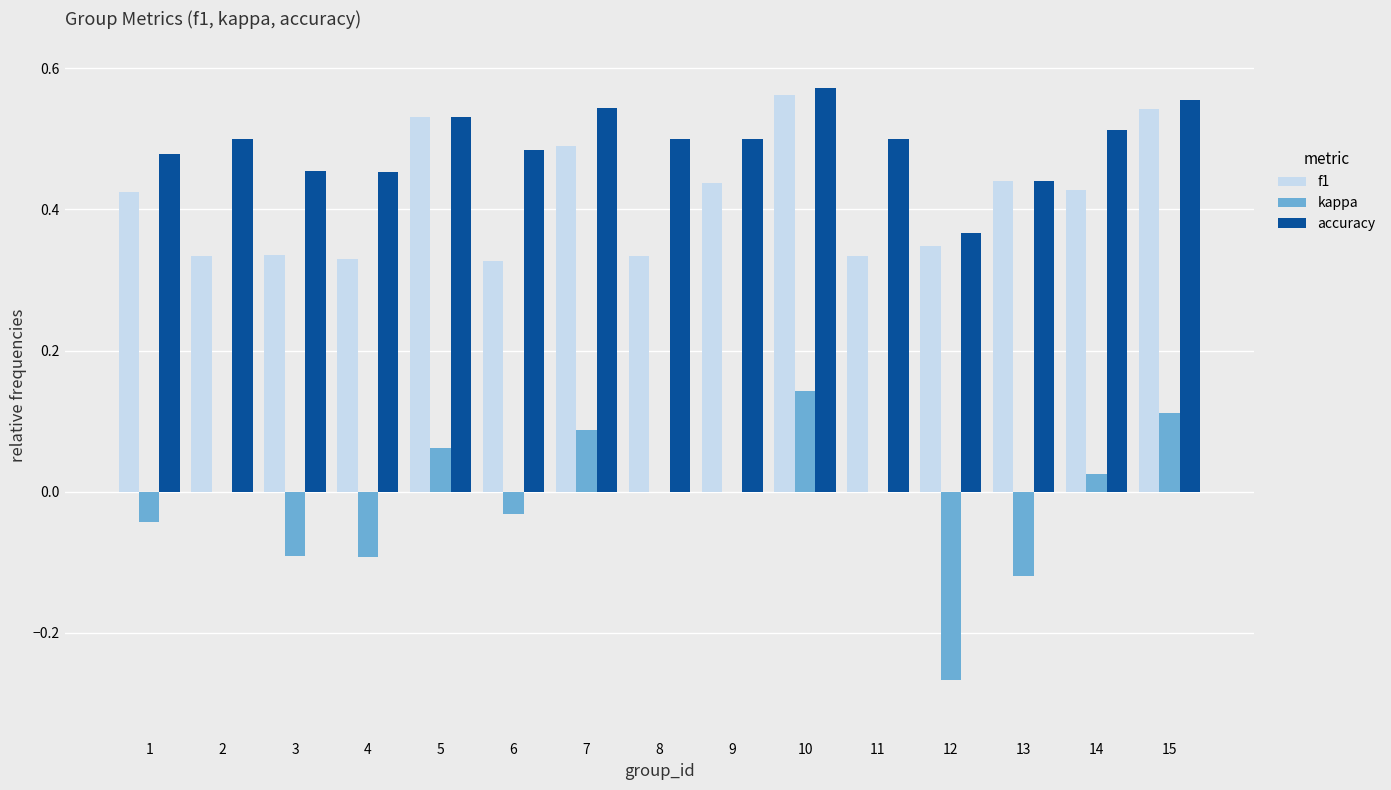

How many data points does each series have?

15